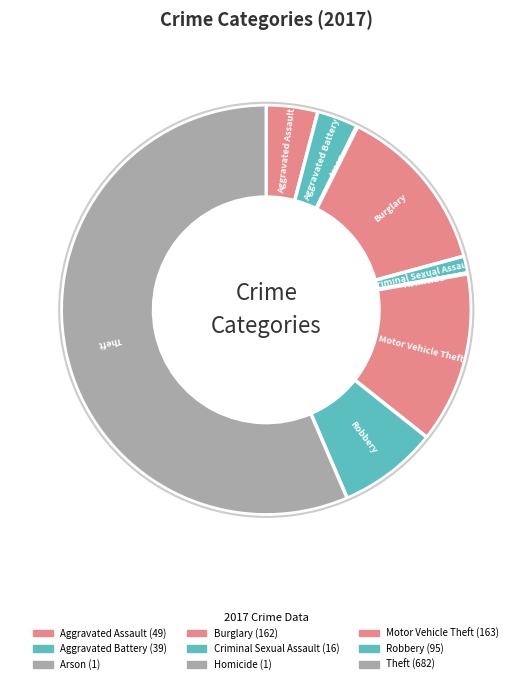

How many slices are in this pie chart?

9